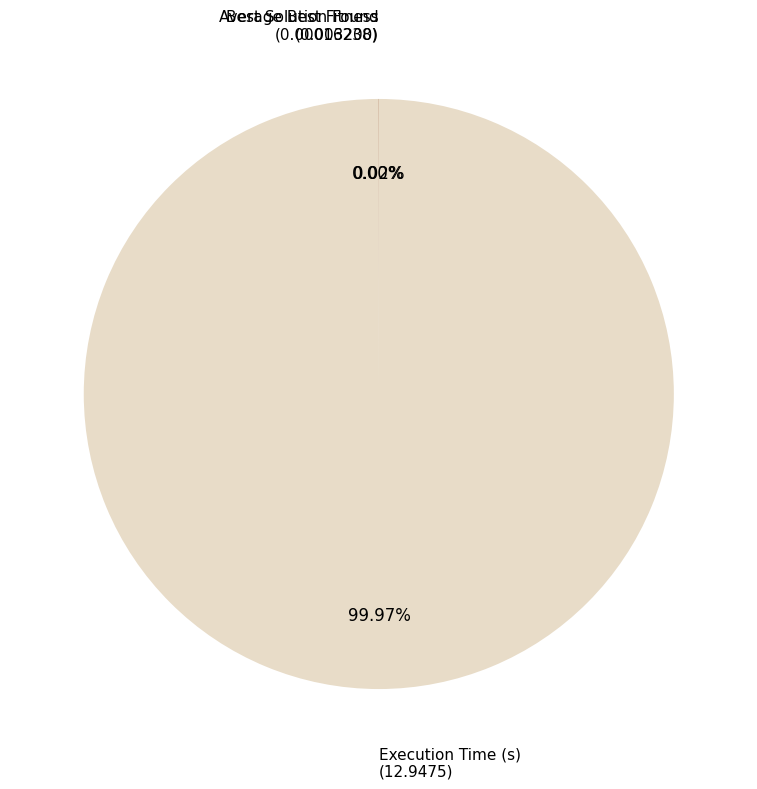

Is there any slice that represents more than half of the pie?

Yes